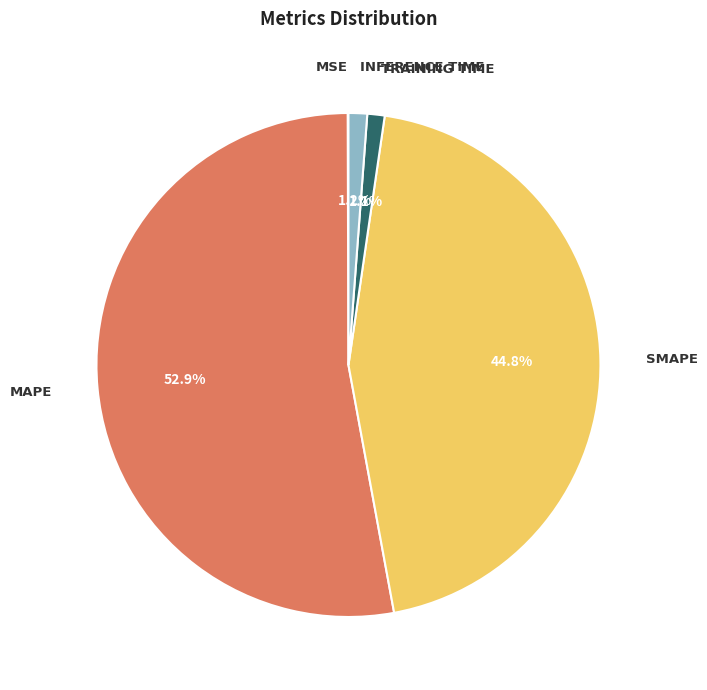

Is there any slice that represents more than half of the pie?

Yes